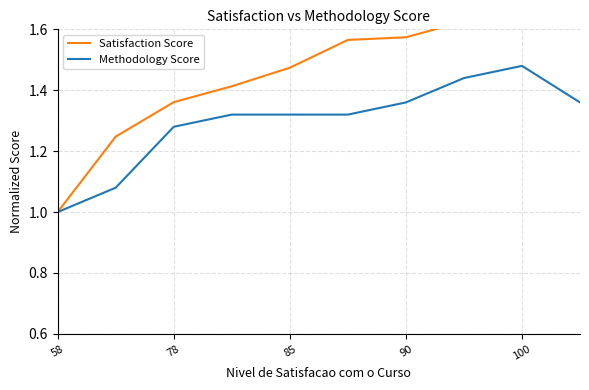

What is the minimum value shown in the chart?

1.0